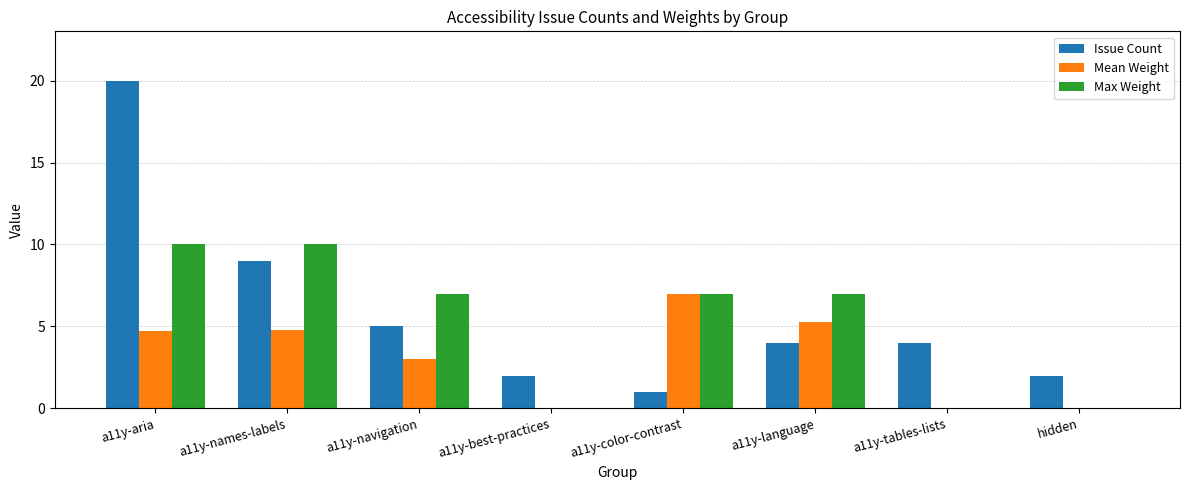

Between a11y-names-labels and a11y-best-practices, which series saw the biggest shift?

Max Weight